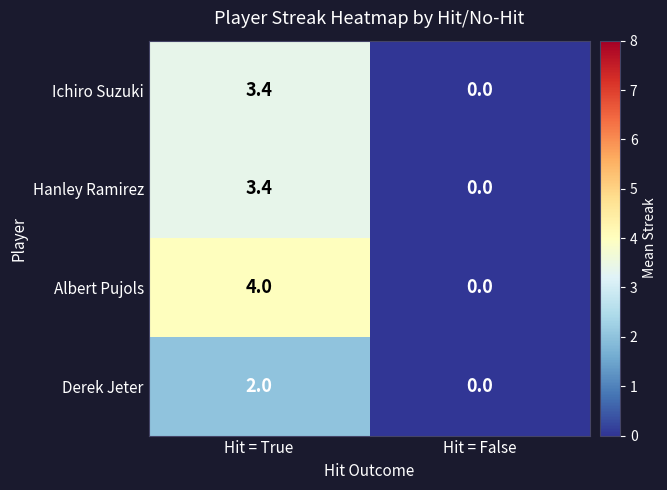

How many values in Albert Pujols are above zero?

1